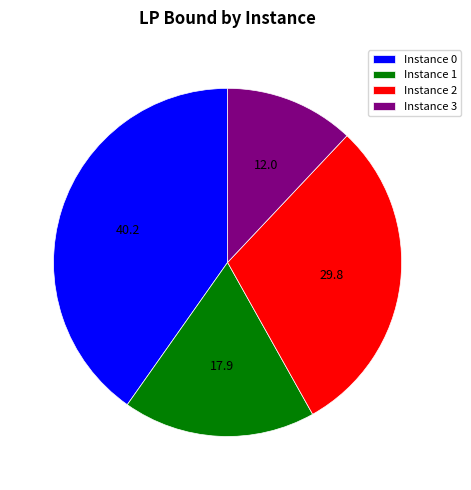

Rank the categories by value from highest to lowest.

Instance 0, Instance 2, Instance 1, Instance 3